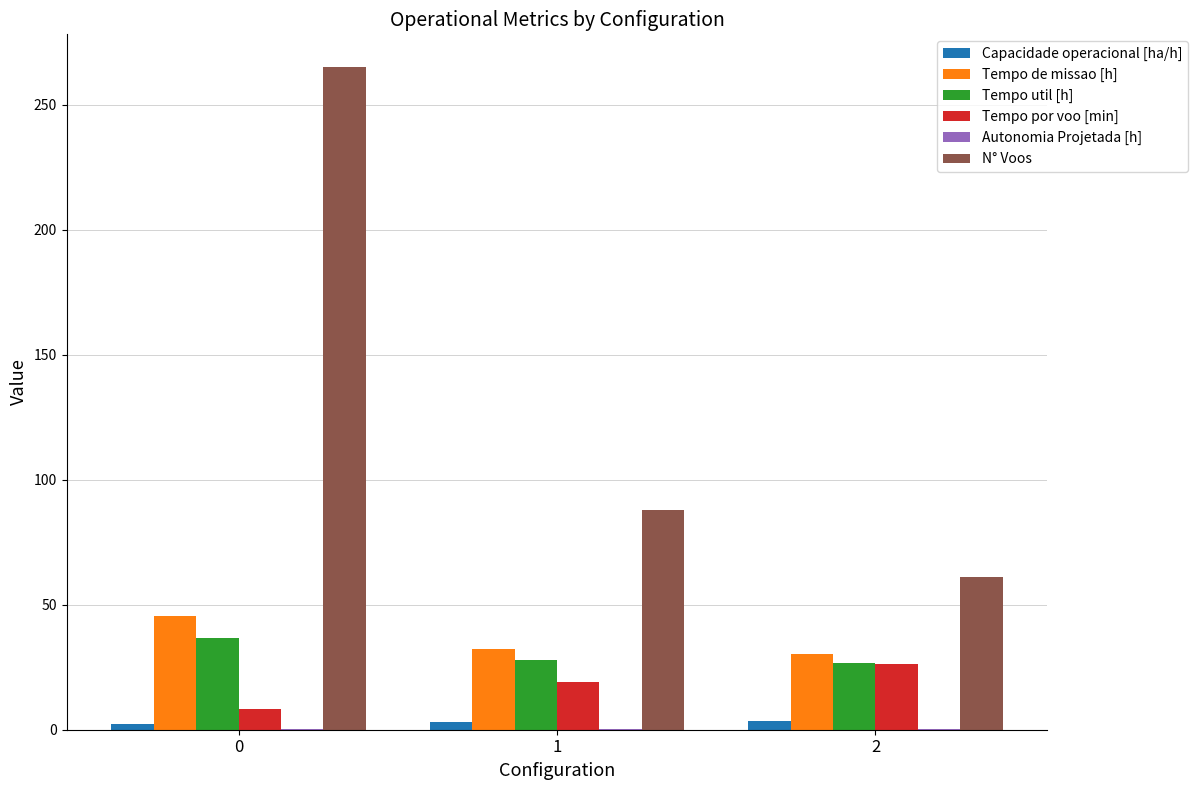

Is the value of Capacidade operacional [ha/h] at 2 greater than the value of Tempo util [h] at 0?

No